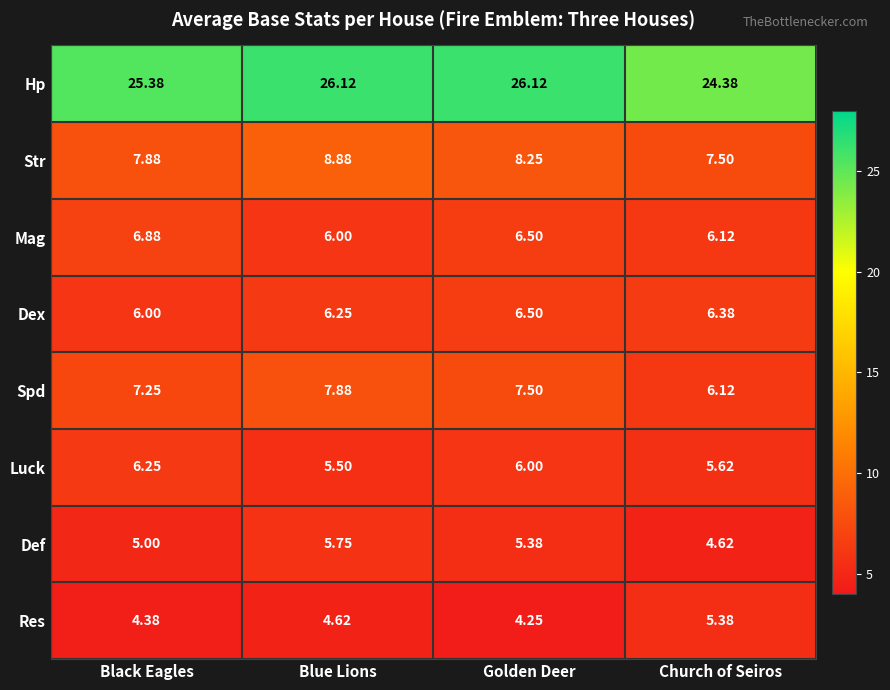

Which series has the largest total across all categories?

Hp